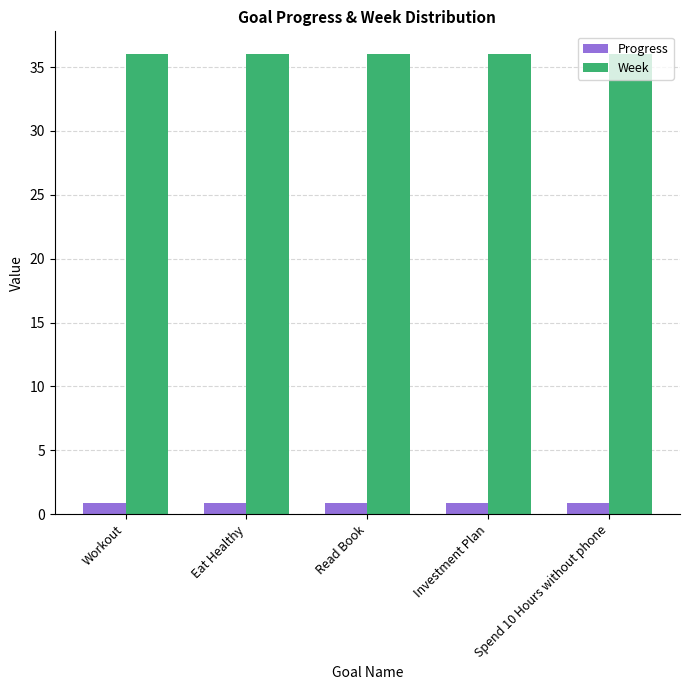

Reading right to left, what are all the values shown in this chart?

Progress: Spend 10 Hours without phone=0.9	Investment Plan=0.9	Read Book=0.9	Eat Healthy=0.9	Workout=0.9
Week: Spend 10 Hours without phone=36.0	Investment Plan=36.0	Read Book=36.0	Eat Healthy=36.0	Workout=36.0